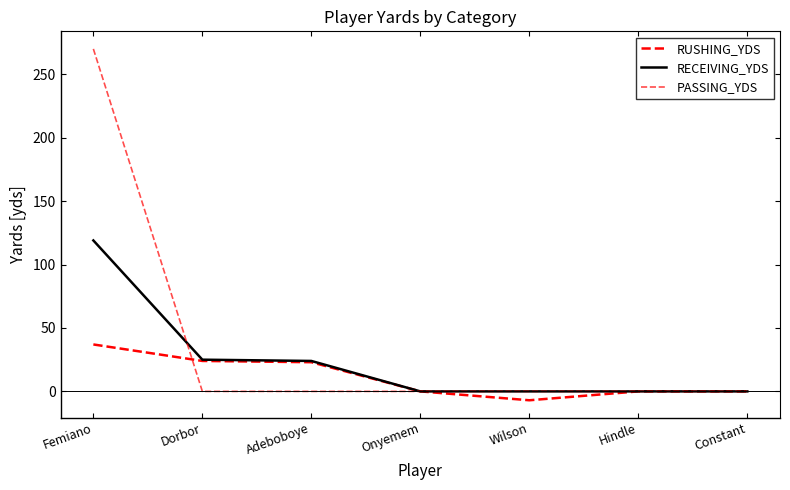

Reading left to right, list all the values displayed in this chart.

RUSHING_YDS: 37	24	23	0	-7	0	0
RECEIVING_YDS: 119	25	24	0	0	0	0
PASSING_YDS: 270	0	0	0	0	0	0